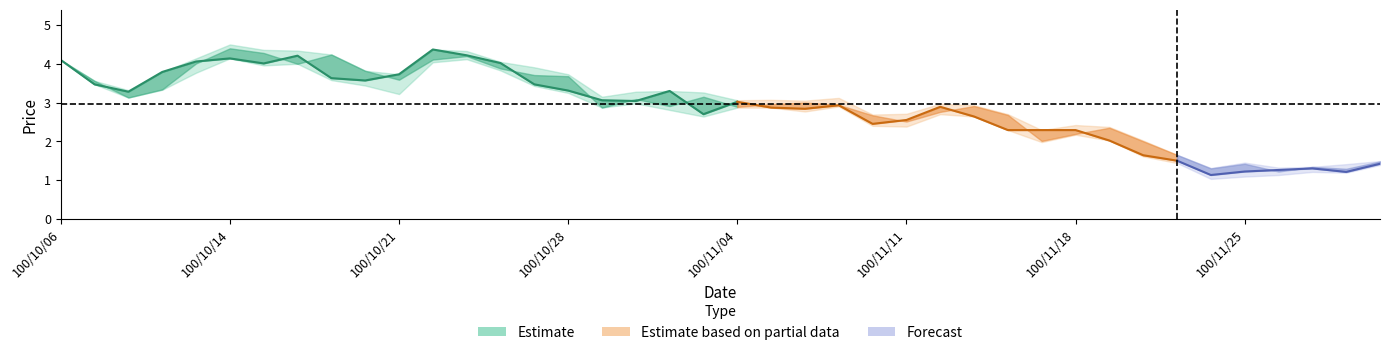

Reading right to left, transcribe all the data shown in this chart.

close: 1.4	1.2	1.3	1.3	1.2	1.1	1.5	1.6	2.0	2.3	2.3	2.3	2.6	2.9	2.5	2.5	2.9	2.8	2.9	3.0	2.7	3.3	3.0	3.1	3.3	3.5	4.0	4.2	4.4	3.7	3.6	3.6	4.2	4.0	4.1	4.1	3.8	3.3	3.5	4.1
open: 1.5	1.3	1.3	1.2	1.4	1.3	1.6	2.0	2.4	2.2	2.0	2.7	2.9	2.8	2.5	2.7	2.9	3.0	3.0	2.9	3.1	2.9	3.1	2.9	3.7	3.7	3.9	4.2	4.1	3.6	3.8	4.2	4.0	4.3	4.4	4.0	3.3	3.1	3.6	4.1
high: 1.5	1.4	1.3	1.3	1.4	1.3	1.6	2.0	2.4	2.4	2.3	2.7	2.9	3.0	2.7	2.7	3.1	3.0	3.1	3.1	3.3	3.3	3.3	3.1	3.7	3.9	4.0	4.3	4.4	3.7	3.8	4.2	4.3	4.4	4.5	4.1	3.8	3.3	3.6	4.1
low: 1.4	1.2	1.2	1.1	1.1	1.0	1.4	1.6	2.0	2.2	2.0	2.3	2.6	2.7	2.4	2.4	2.9	2.8	2.9	2.9	2.6	2.8	3.0	2.9	3.2	3.4	3.8	4.1	4.0	3.2	3.4	3.6	4.0	4.0	4.1	3.8	3.3	3.1	3.5	4.1